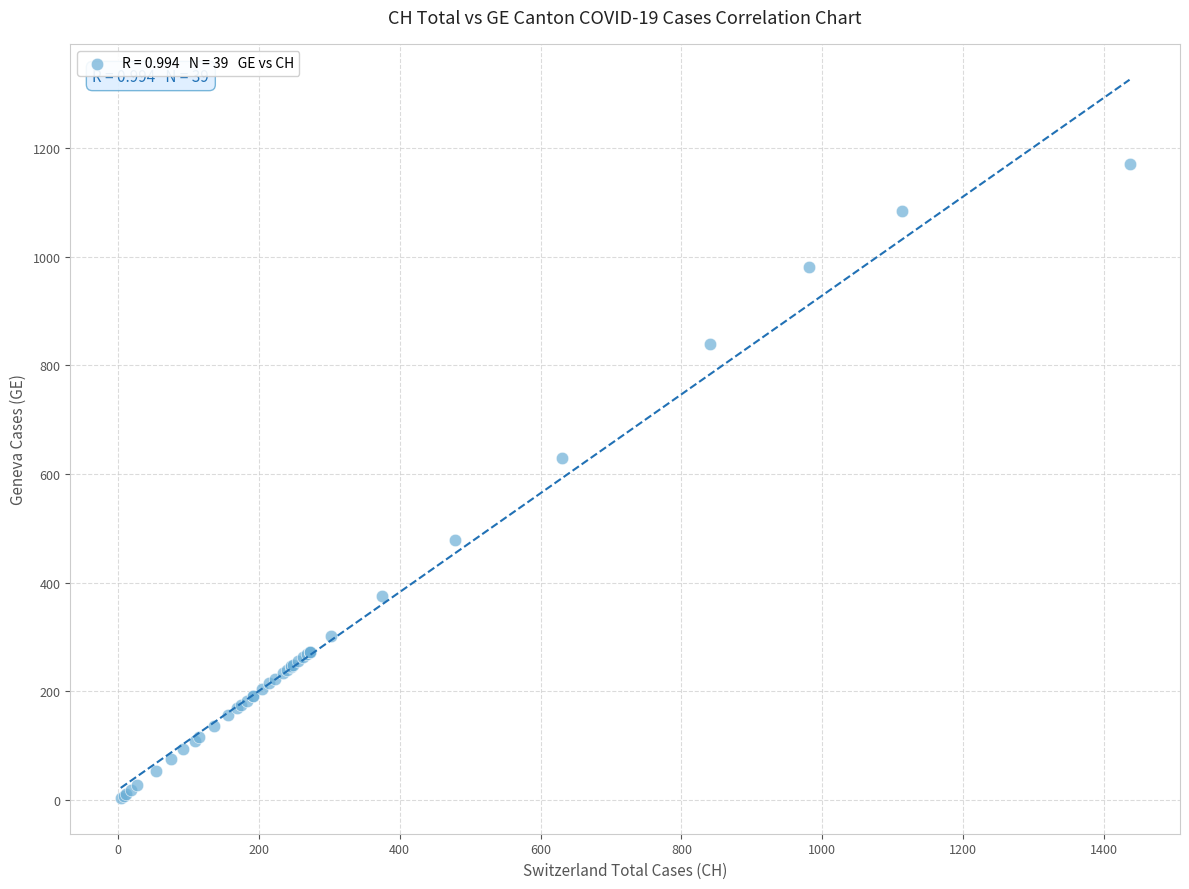

What Y value in the scatter plot is closest to 587?

630